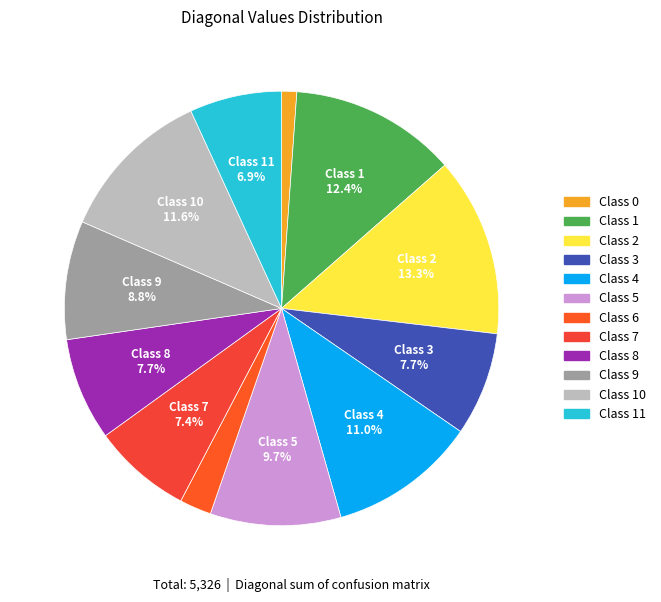

Rank the categories by value from lowest to highest.

0, 6, 11, 7, 8, 3, 9, 5, 4, 10, 1, 2